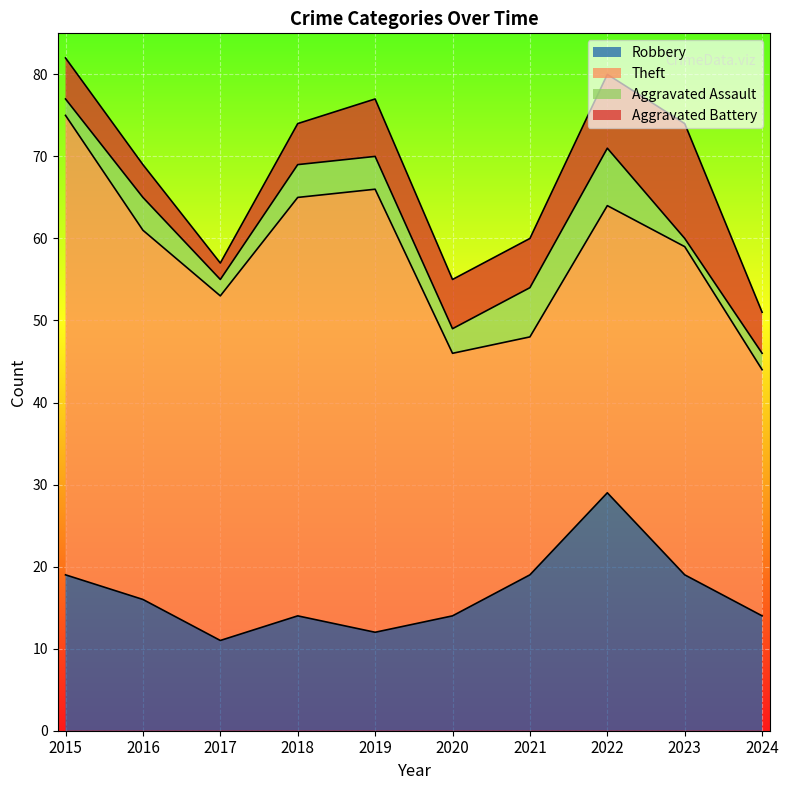

What is the minimum value for Aggravated Battery?

2